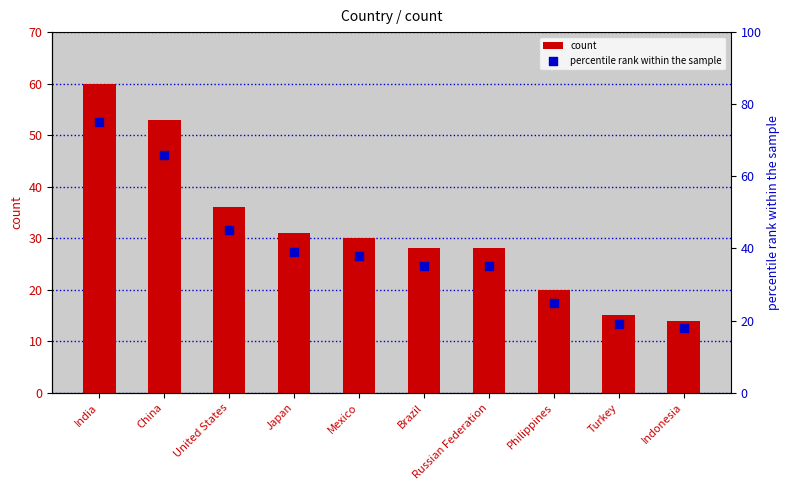

What is the total value across all series at Mexico?

68